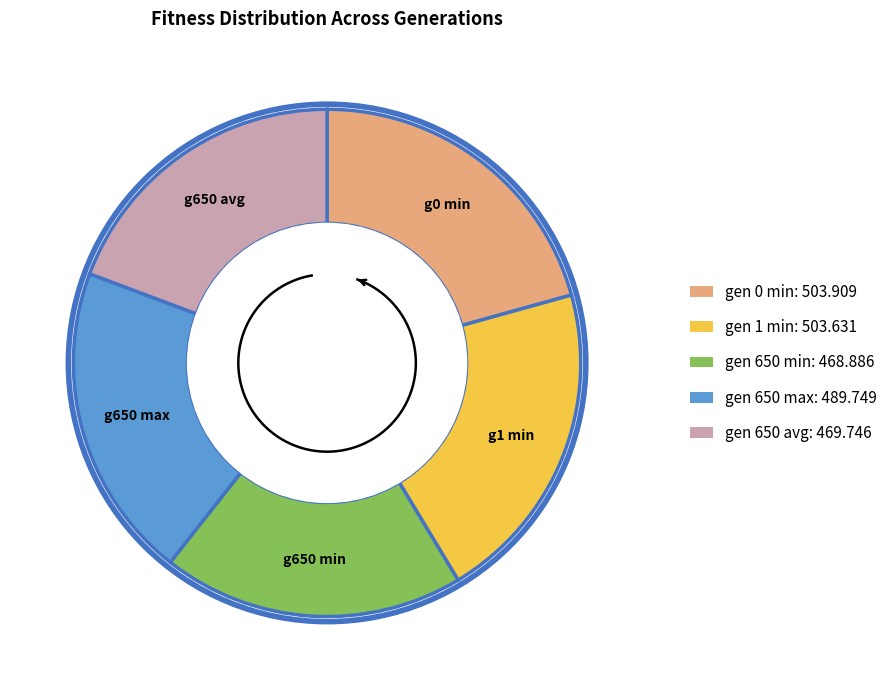

To the nearest percent, what is the difference between the gen 650 avg and gen 0 min slice percentages?

1%